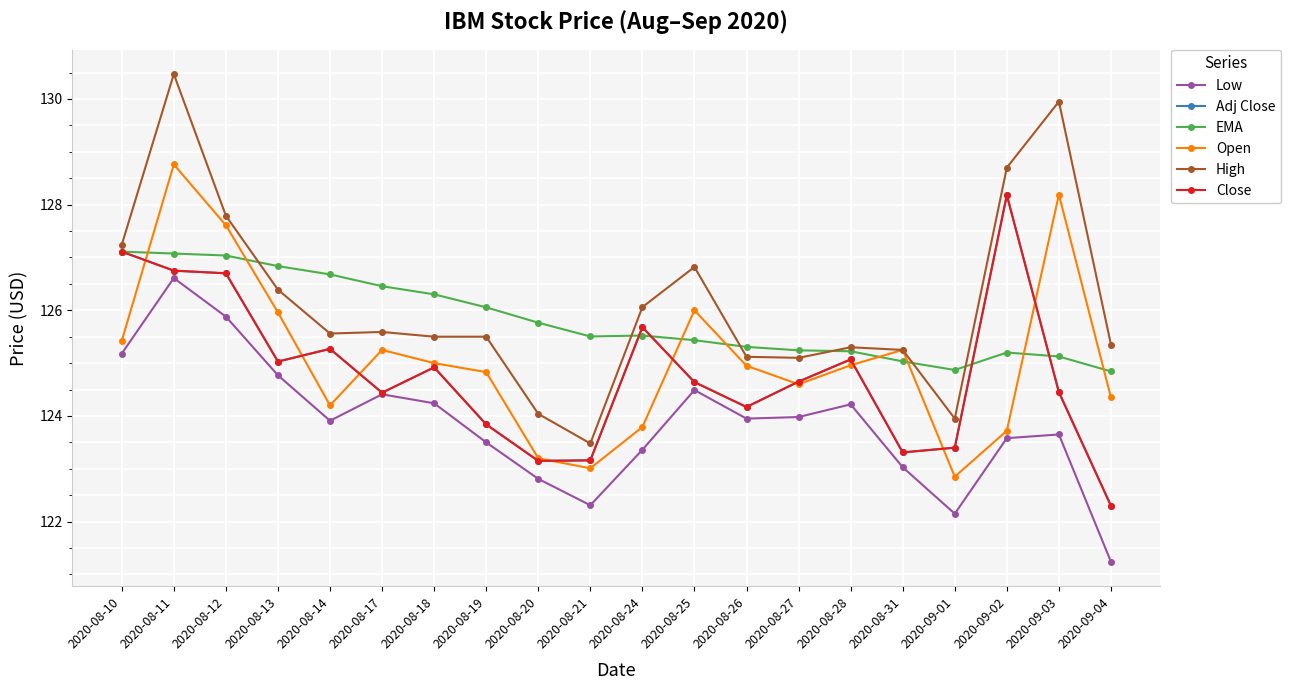

Which category has the highest value in the High series?

2020-08-11